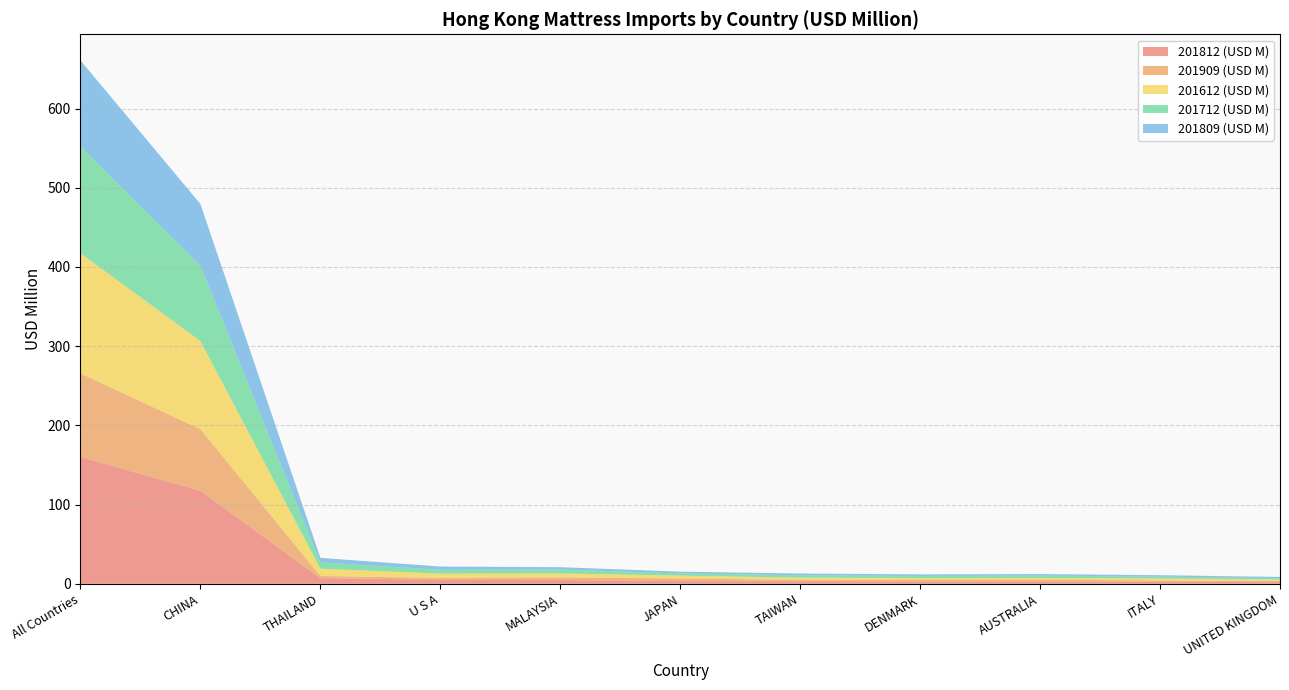

Reading left to right, extract all data points from this chart.

201812 (USD M): All Countries=160.1	CHINA=117.4	THAILAND=7.0	U S A=5.2	MALAYSIA=4.7	JAPAN=3.4	TAIWAN=3.0	DENMARK=2.9	AUSTRALIA=2.9	ITALY=2.6	UNITED KINGDOM=2.0
201909 (USD M): All Countries=105.5	CHINA=77.9	THAILAND=2.9	U S A=2.1	MALAYSIA=3.4	JAPAN=3.3	TAIWAN=1.8	DENMARK=2.2	AUSTRALIA=2.4	ITALY=1.6	UNITED KINGDOM=1.6
201612 (USD M): All Countries=151.8	CHINA=111.2	THAILAND=9.2	U S A=5.5	MALAYSIA=5.0	JAPAN=3.6	TAIWAN=2.9	DENMARK=2.2	AUSTRALIA=2.2	ITALY=2.5	UNITED KINGDOM=1.6
201712 (USD M): All Countries=134.8	CHINA=95.1	THAILAND=7.9	U S A=4.9	MALAYSIA=5.0	JAPAN=2.8	TAIWAN=3.1	DENMARK=2.5	AUSTRALIA=3.0	ITALY=2.3	UNITED KINGDOM=1.8
201809 (USD M): All Countries=108.6	CHINA=78.0	THAILAND=5.7	U S A=4.1	MALAYSIA=2.9	JAPAN=2.2	TAIWAN=2.2	DENMARK=2.1	AUSTRALIA=1.9	ITALY=1.8	UNITED KINGDOM=1.6